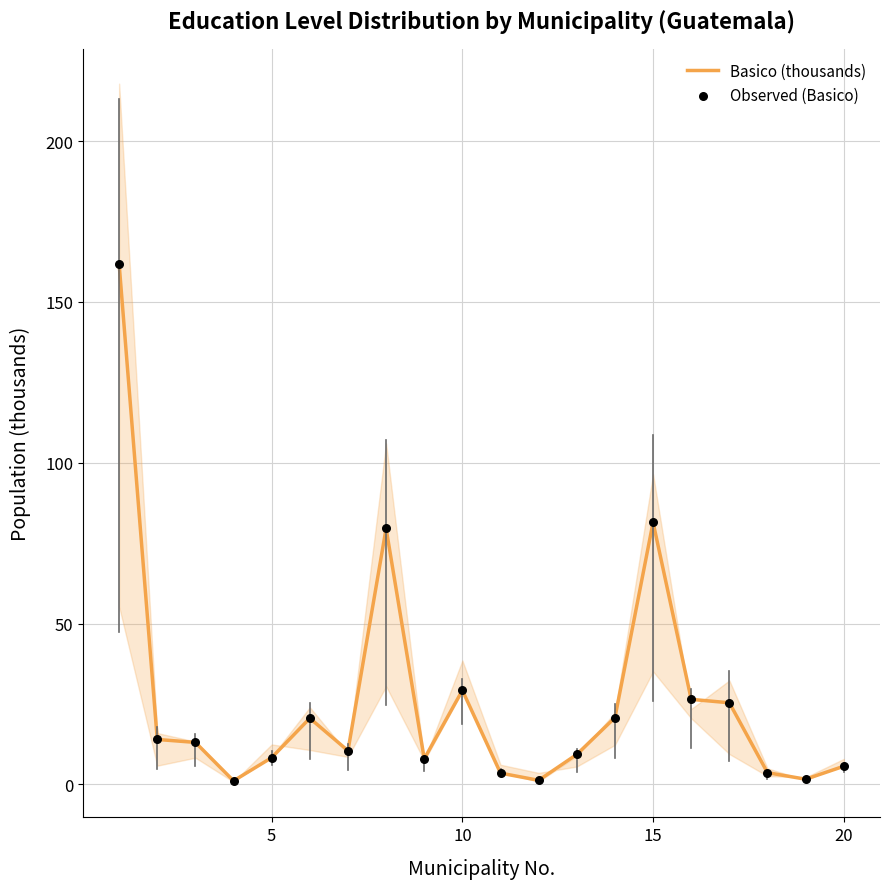

Which series reaches the minimum Y coordinate?

Basico (thousands)